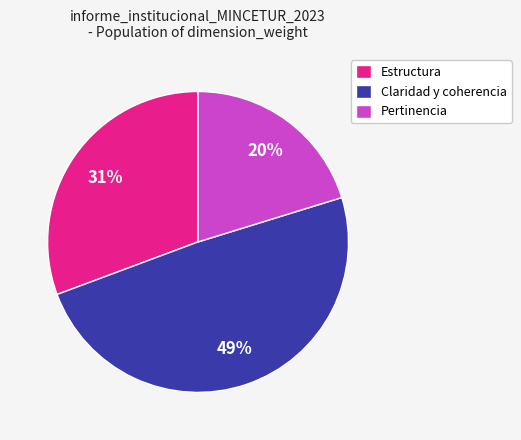

How many slices are in this pie chart?

3